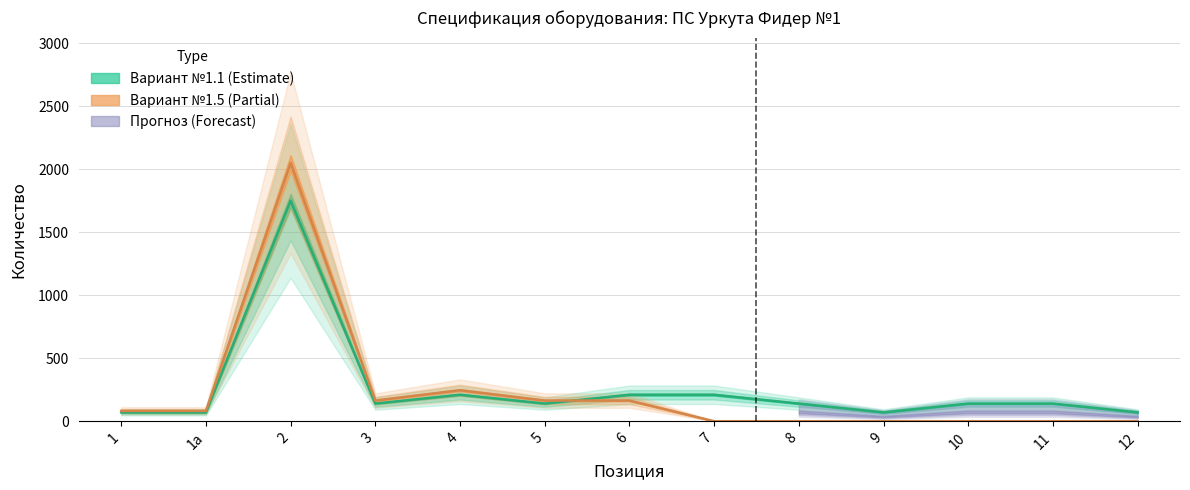

Is it true that Вариант №1.5 equals 3004 at 2?

False